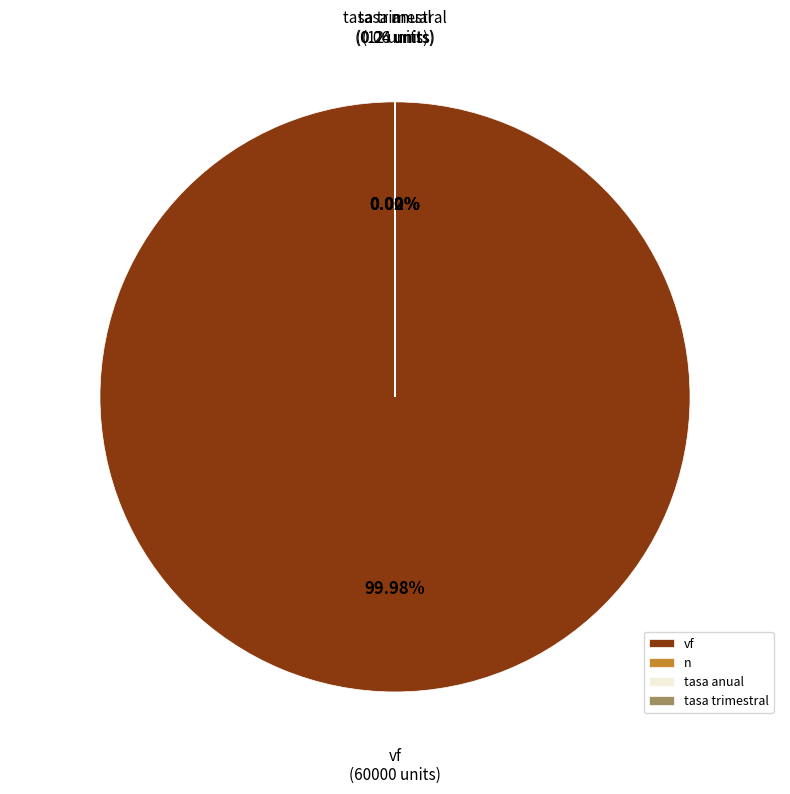

Which slice is the largest?

vf